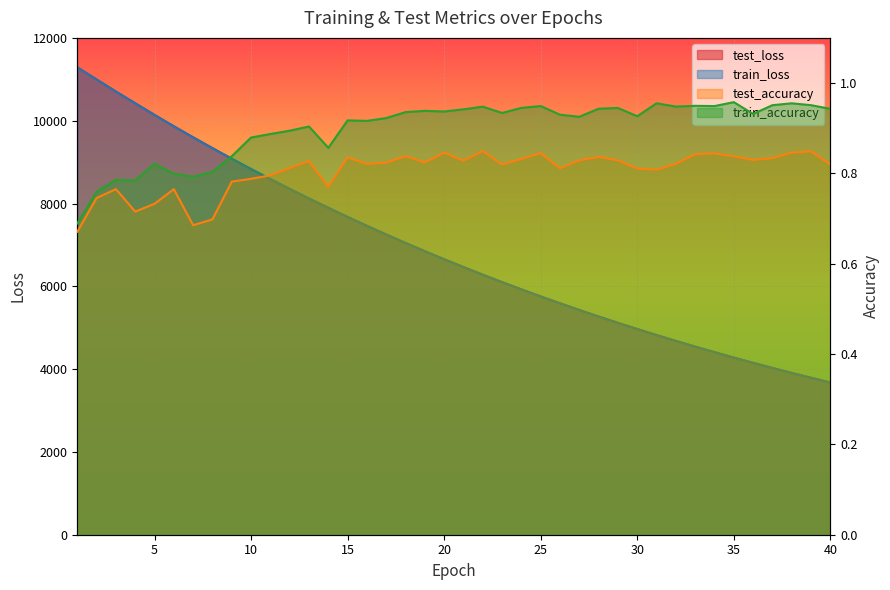

The value of train_accuracy at 13 is 0.9. True or false?

True